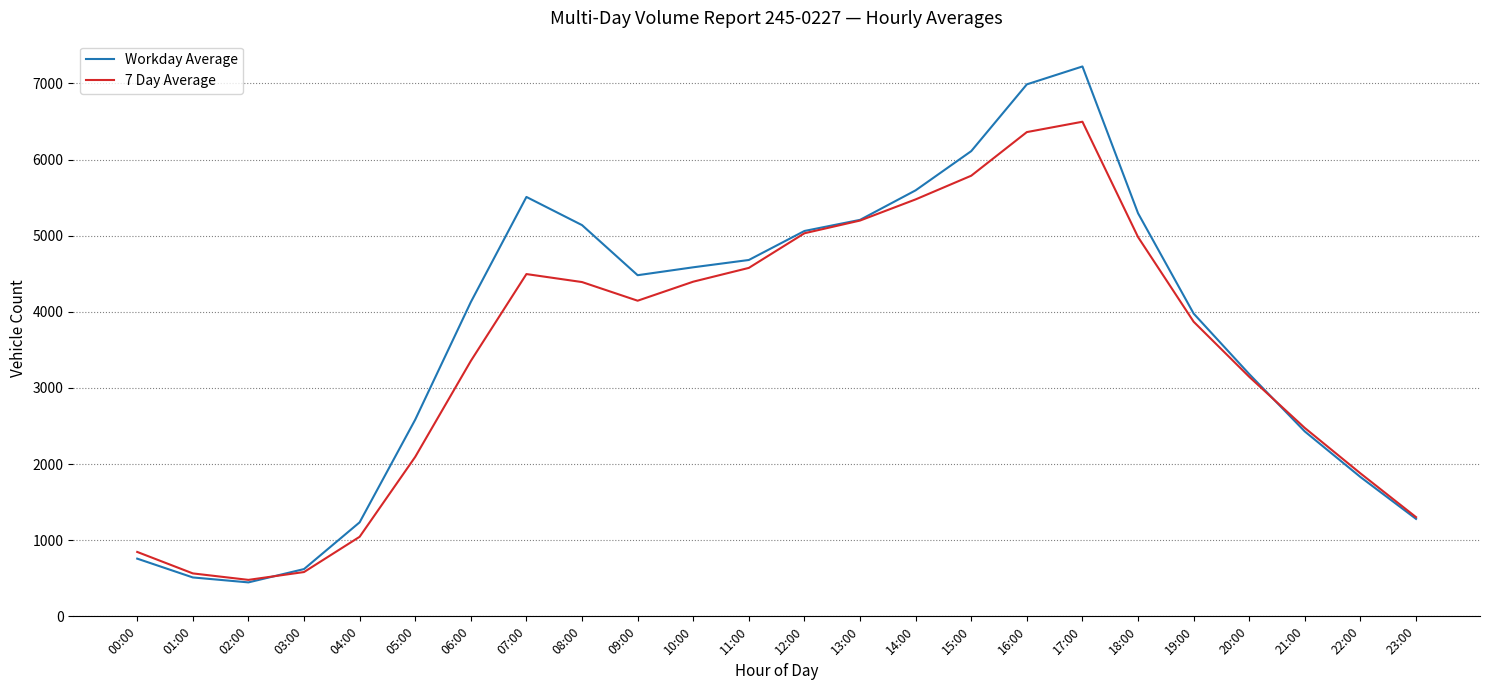

What are all the series names shown in the legend?

Workday Average, 7 Day Average